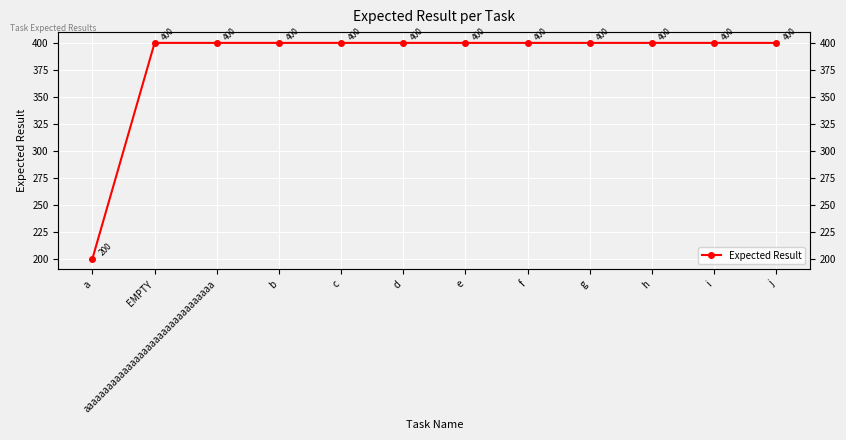

Reading left to right, extract all data points from this chart.

a=200	EMPTY=400	aaaaaaaaaaaaaaaaaaaaaaaaaaaaaaaaa=400	b=400	c=400	d=400	e=400	f=400	g=400	h=400	i=400	j=400